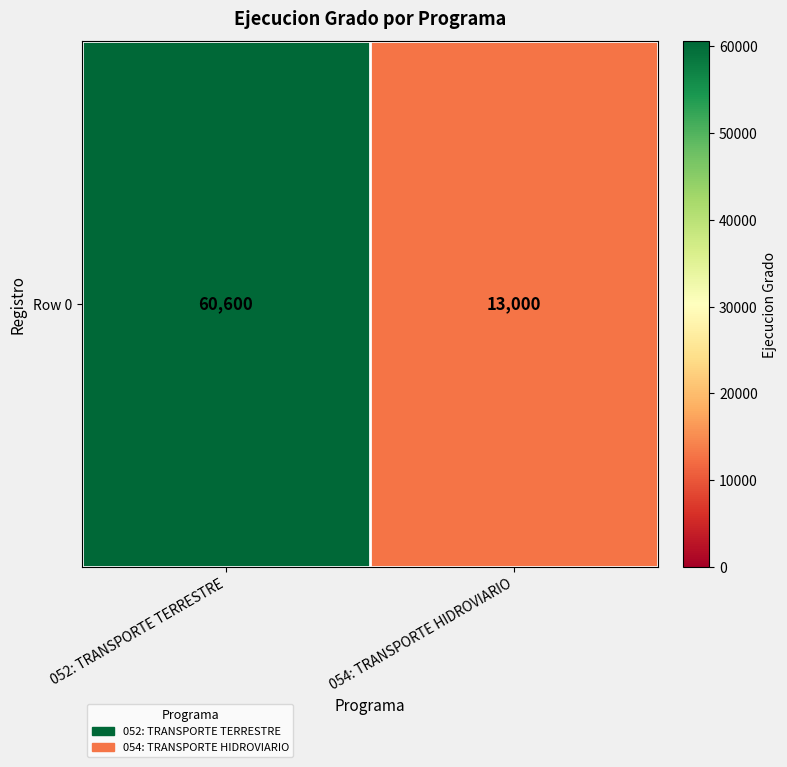

Rank the categories by value from highest to lowest.

052: TRANSPORTE TERRESTRE, 054: TRANSPORTE HIDROVIARIO